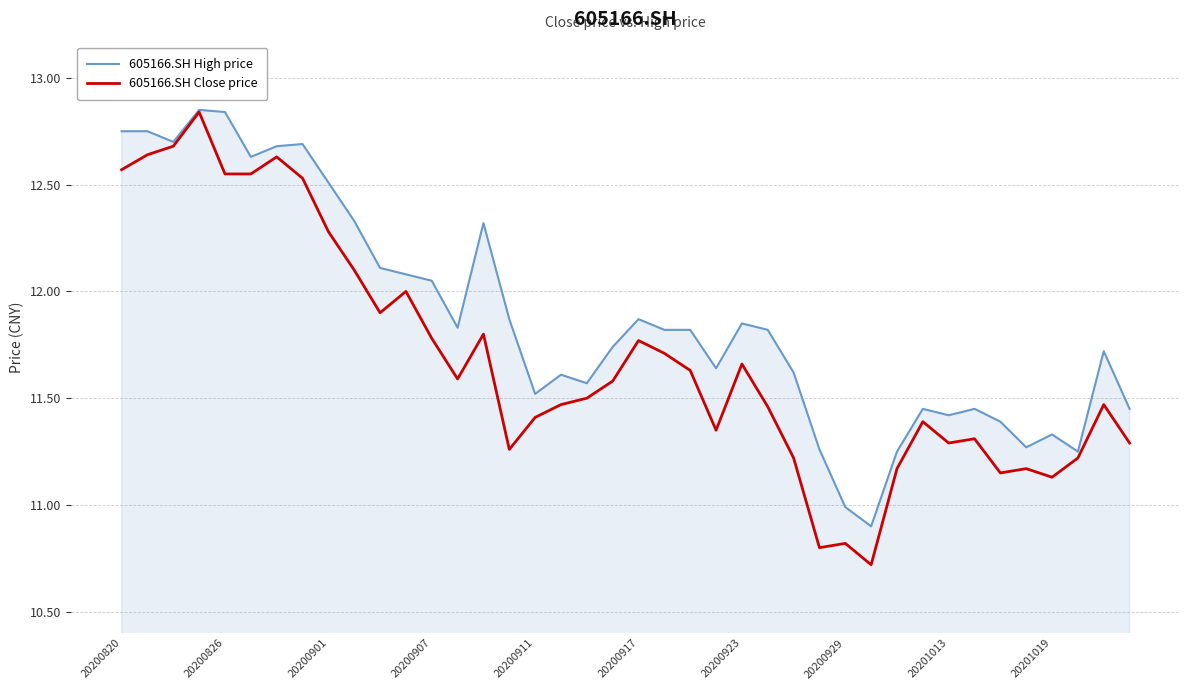

What is the minimum value for 605166.SH Close price?

10.7